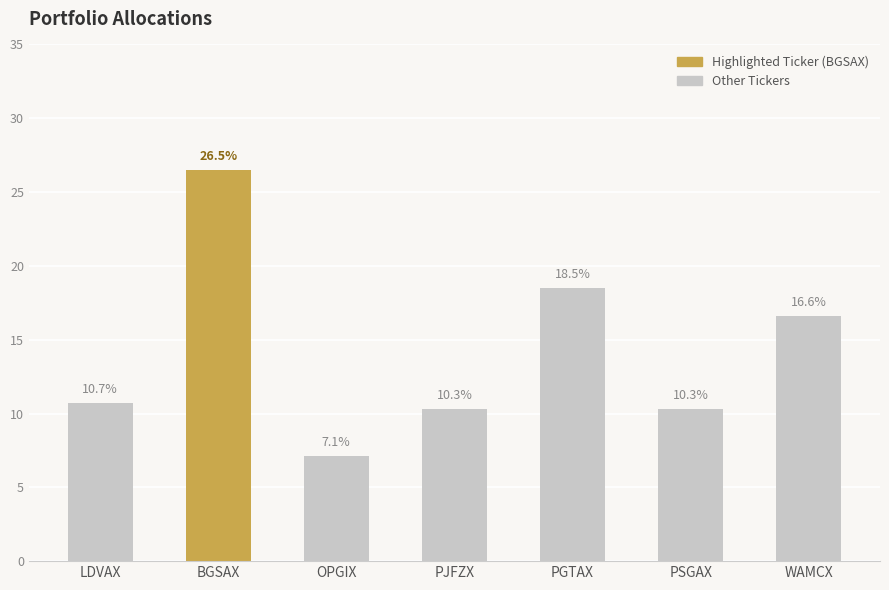

What is the difference between the values at PJFZX and BGSAX?

16.2